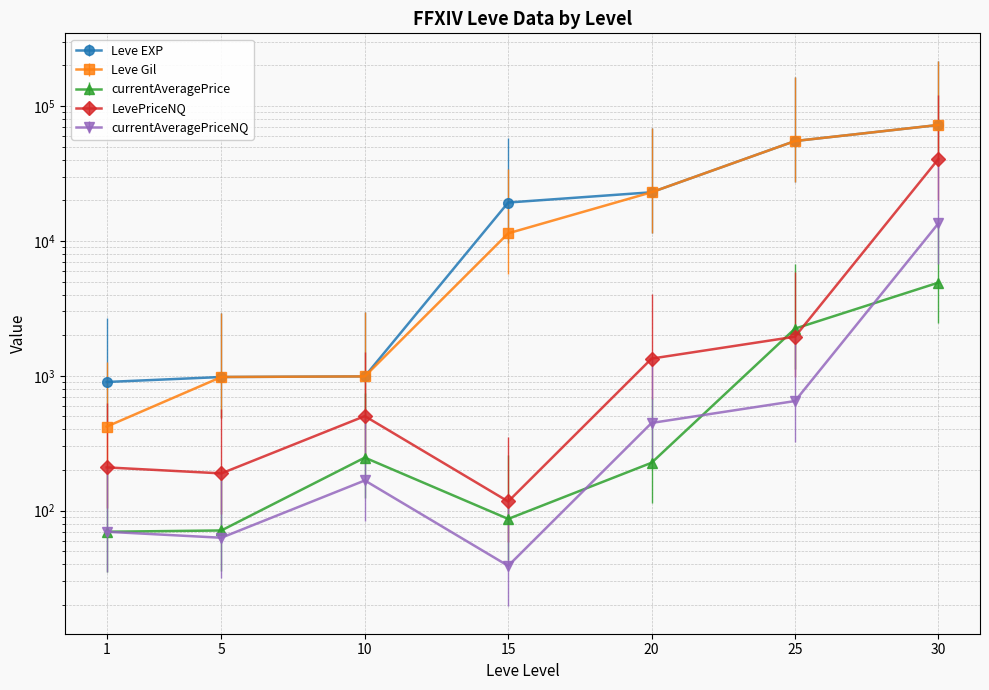

Which category has the lowest value across all series?

15